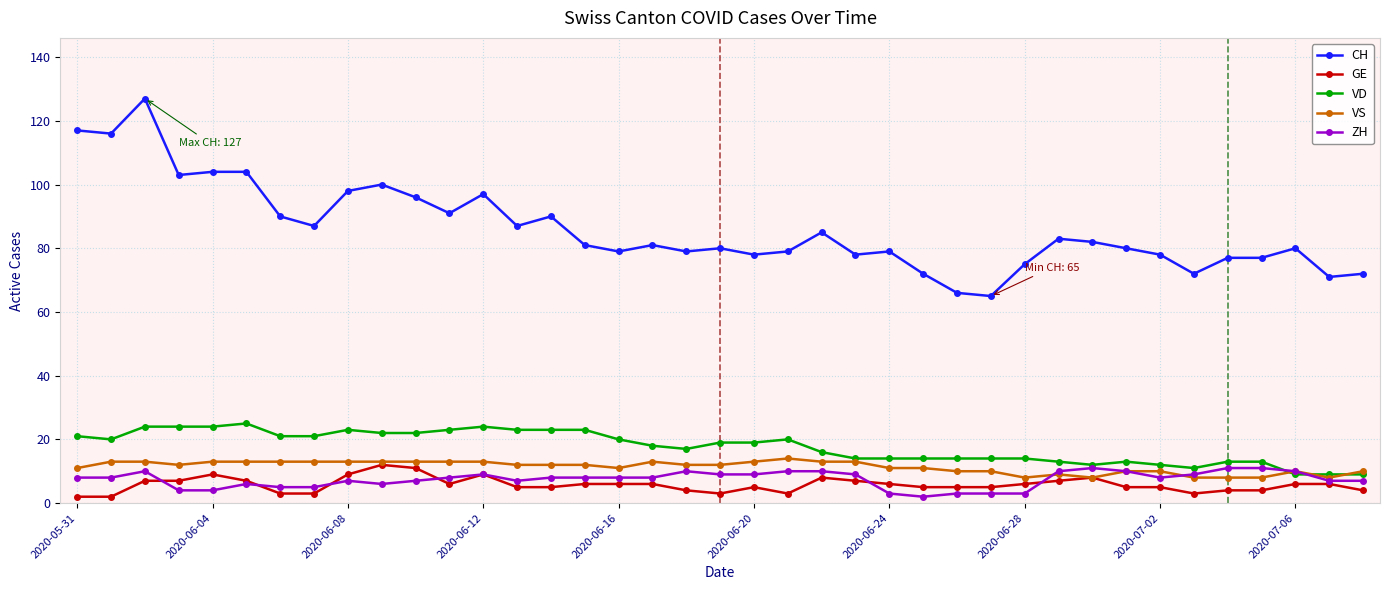

Which series has the largest range (max minus min)?

CH